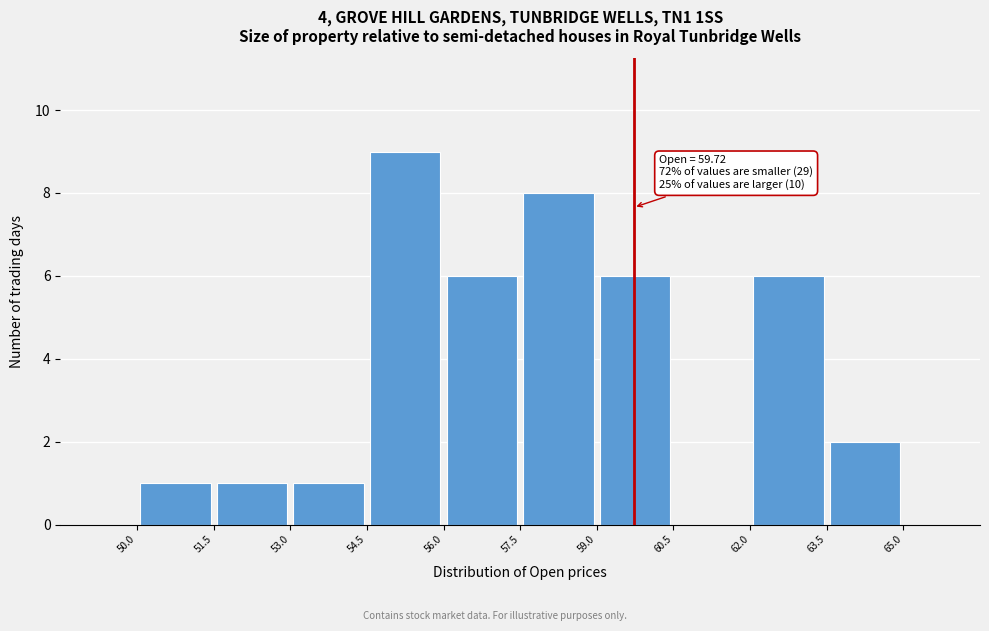

Which range on the x-axis has the tallest bar?

54.5 to 56.0